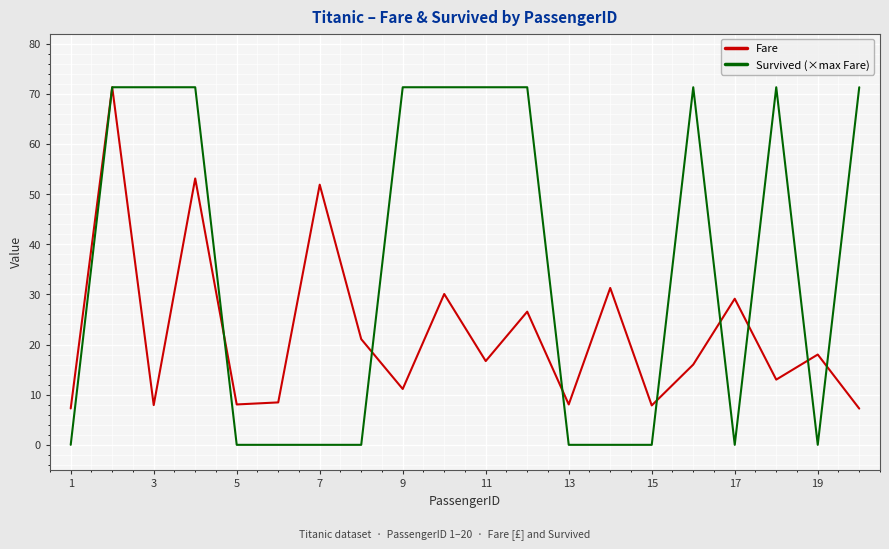

Rank the series by their average value, from highest to lowest.

Survived (×max Fare), Fare